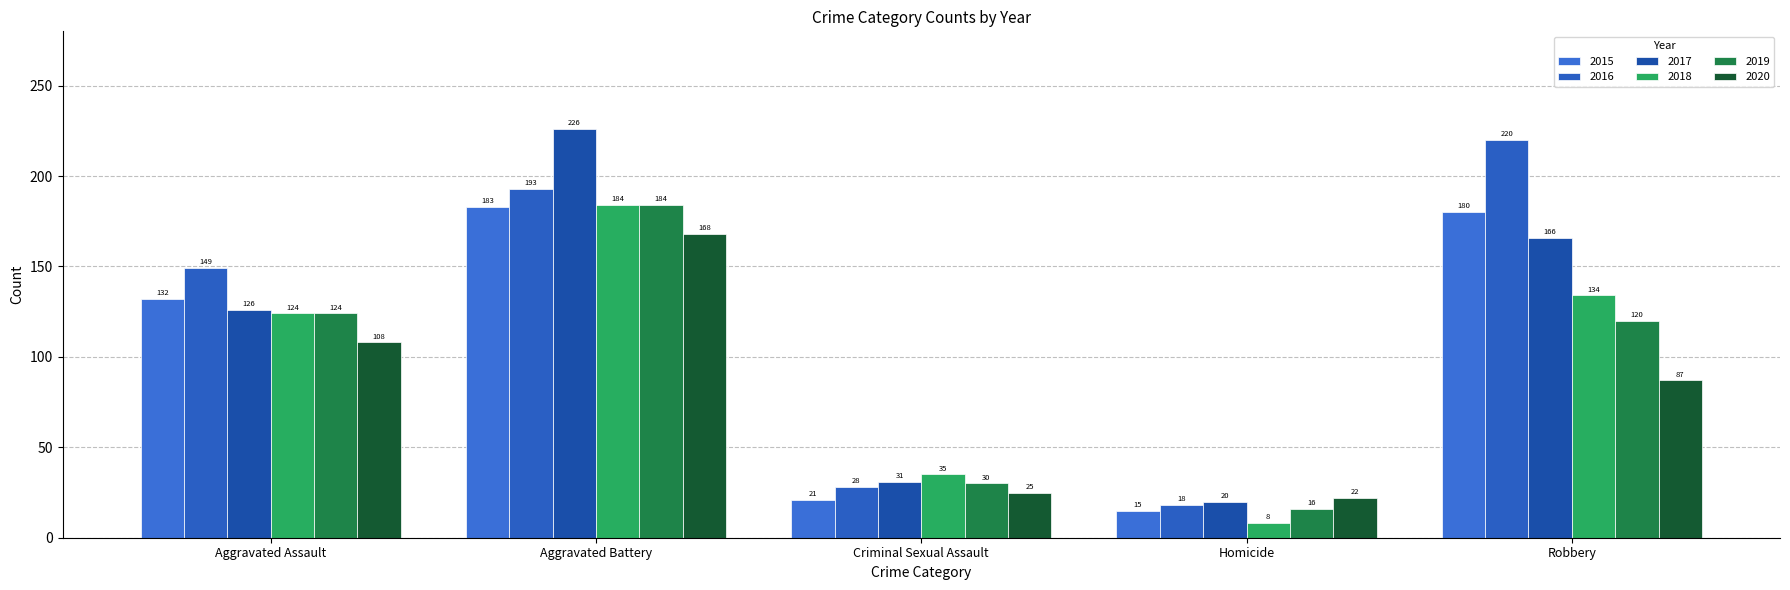

What position from the left is Criminal Sexual Assault?

3